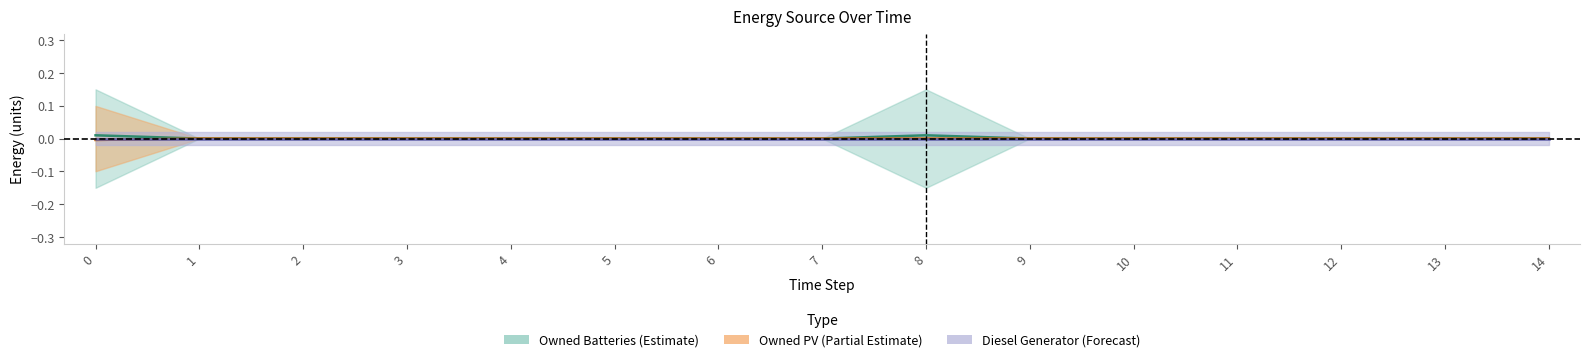

Does the chart display data point markers on the line(s)?

No